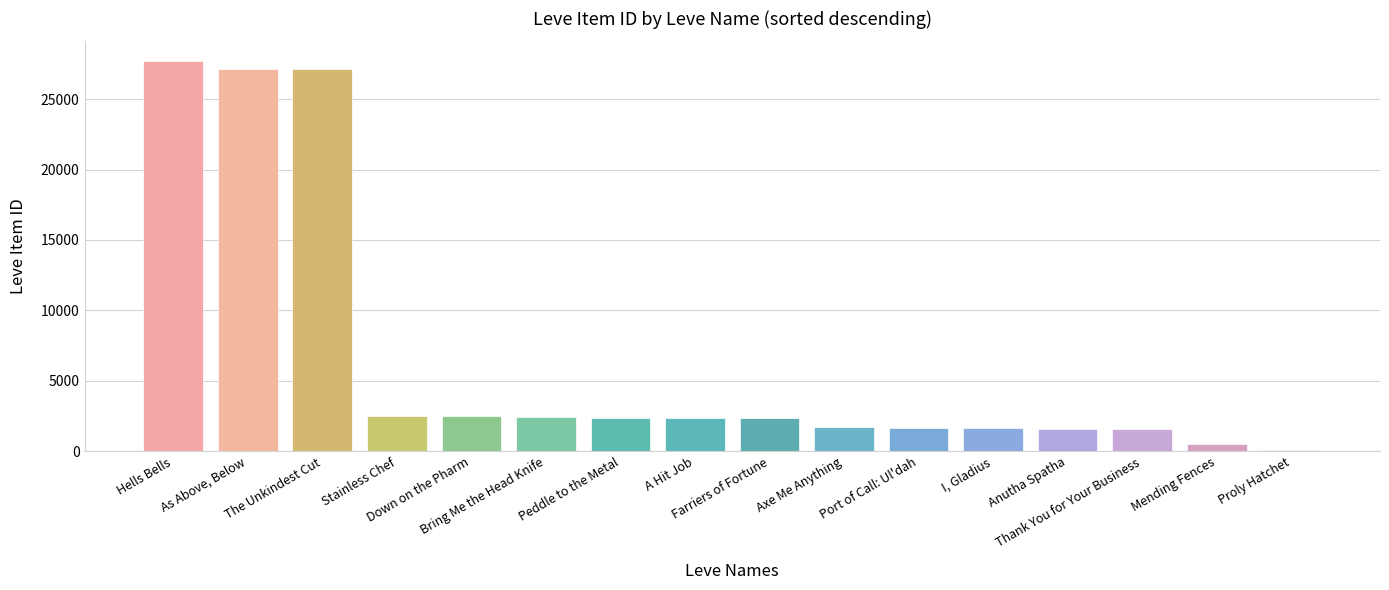

Count the number of categories in the chart.

16